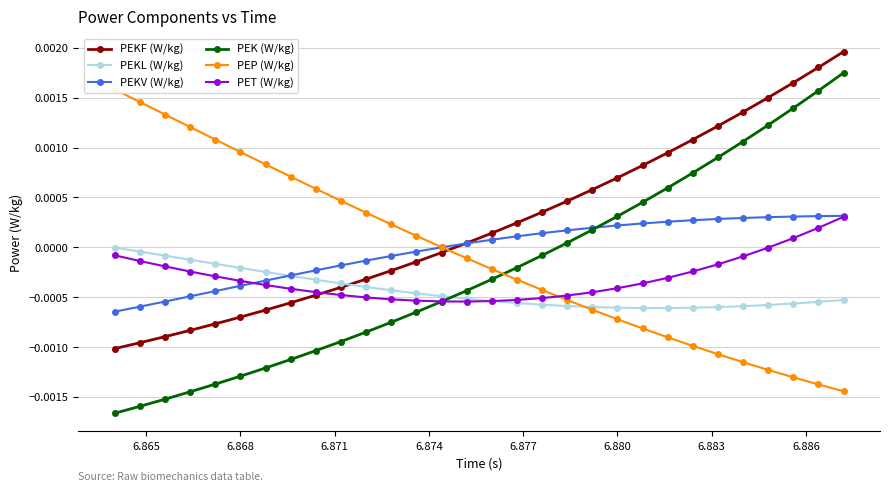

At how many categories does at least one series exceed 0?

30